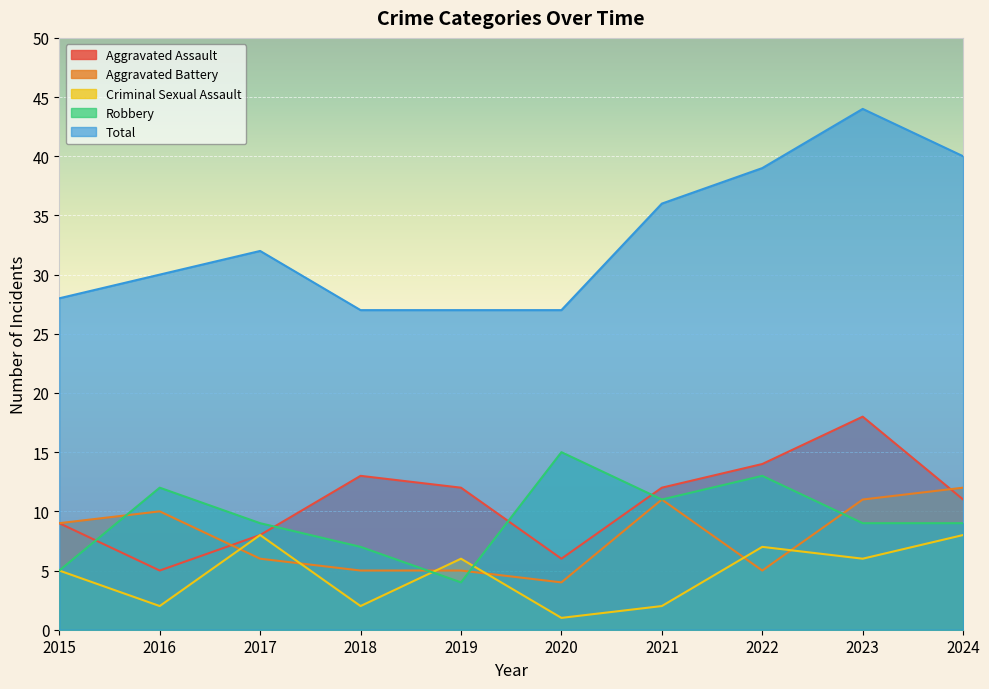

What is the minimum value shown in the chart?

1